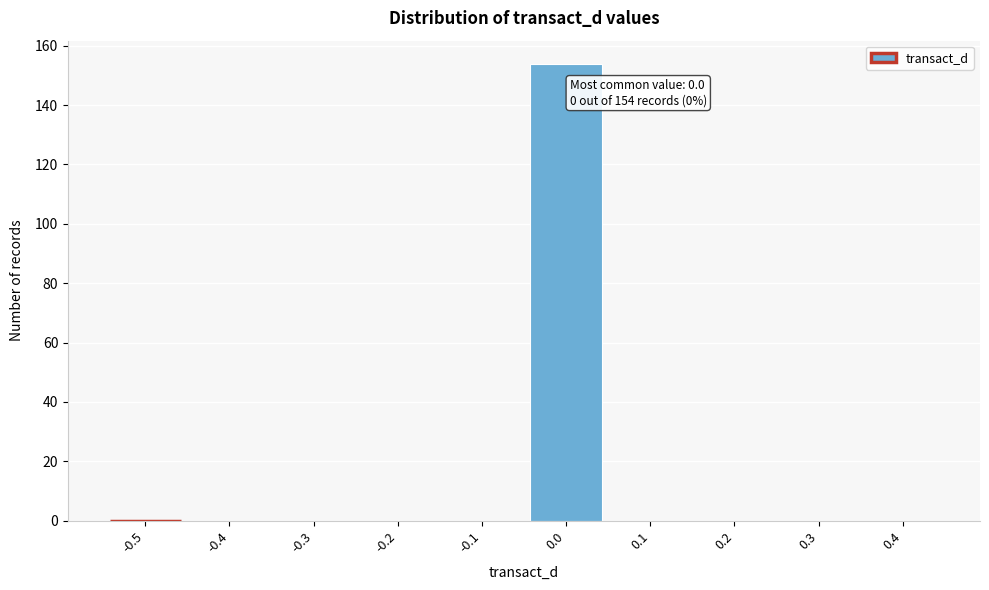

Reading left to right, what are all the values shown in this chart?

-0.5=0	-0.4=0	-0.3=0	-0.2=0	-0.1=0	0.0=154	0.1=0	0.2=0	0.3=0	0.4=0